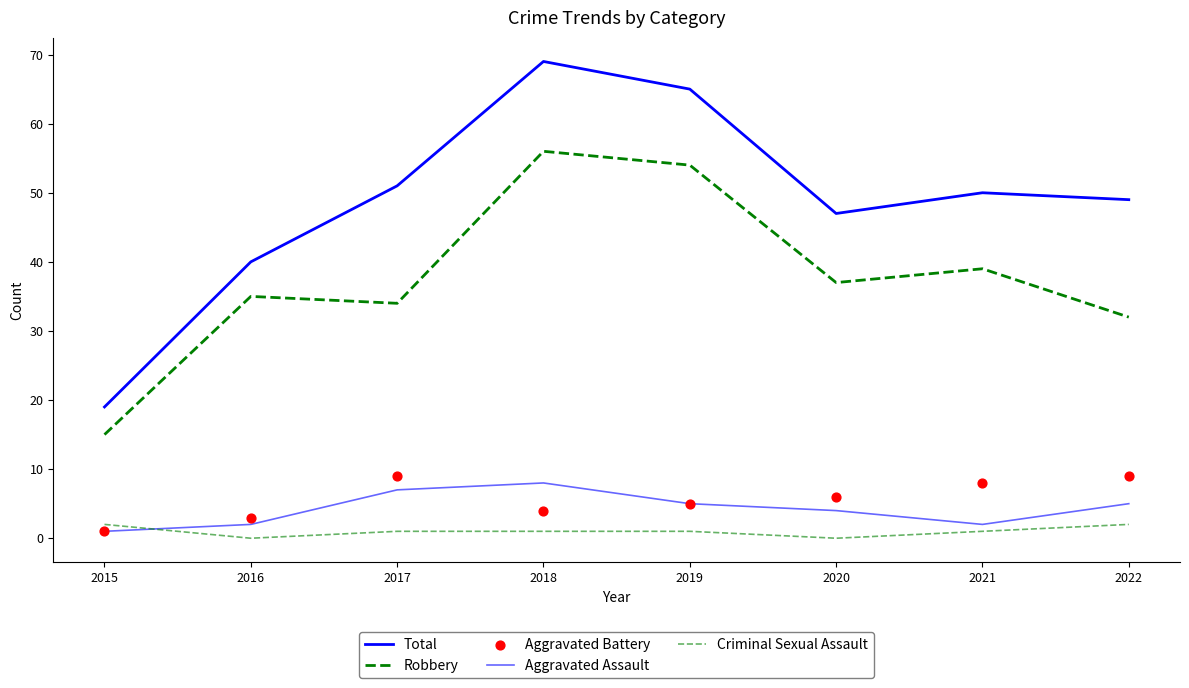

What is the total value across all series at 2016?

80